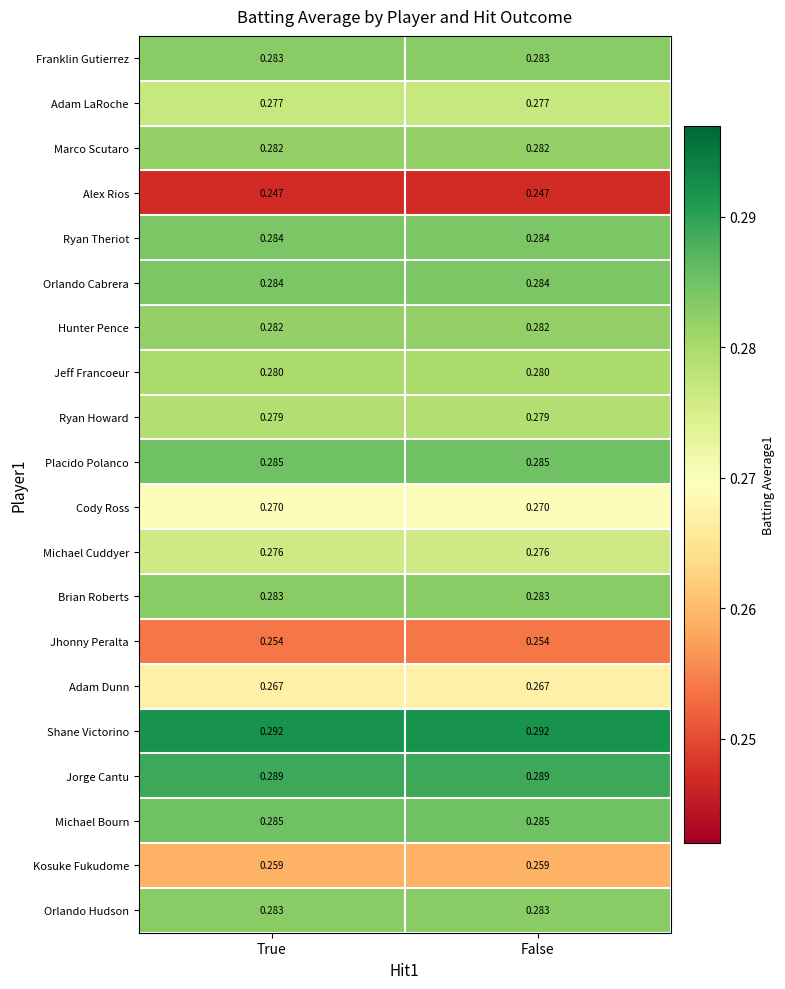

Which series has the largest total across all categories?

Shane Victorino